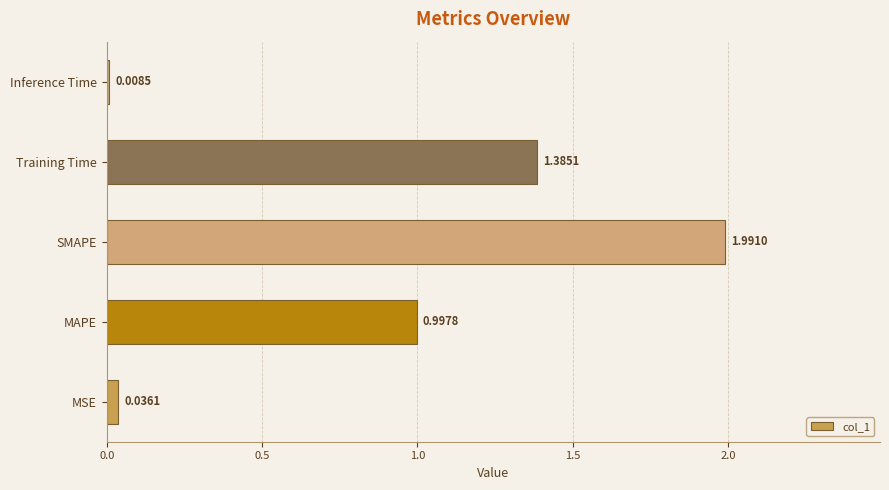

How many bars are there in total?

5